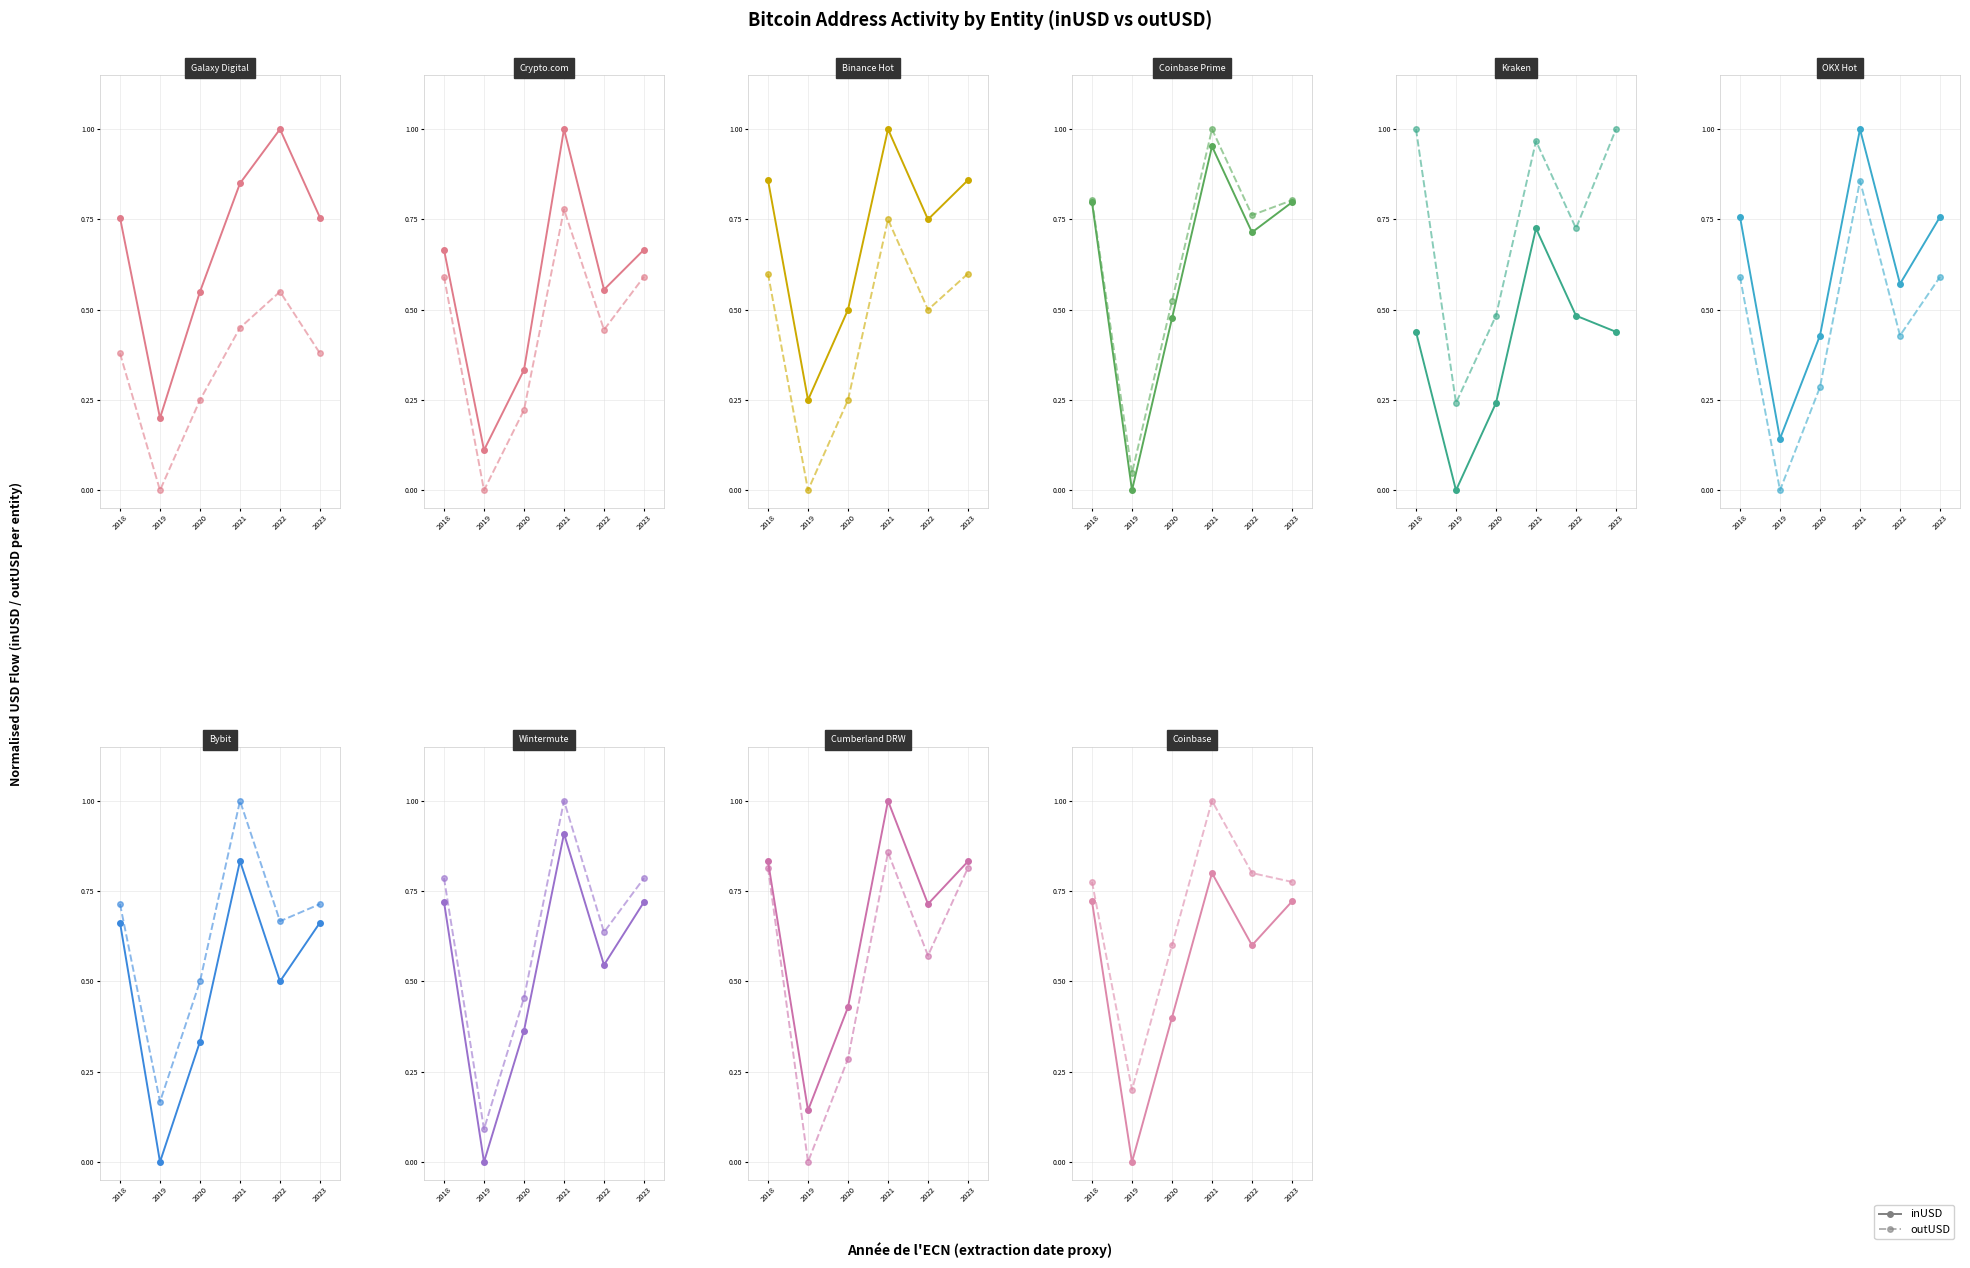

True or false: outUSD and inUSD intersect in this chart.

False